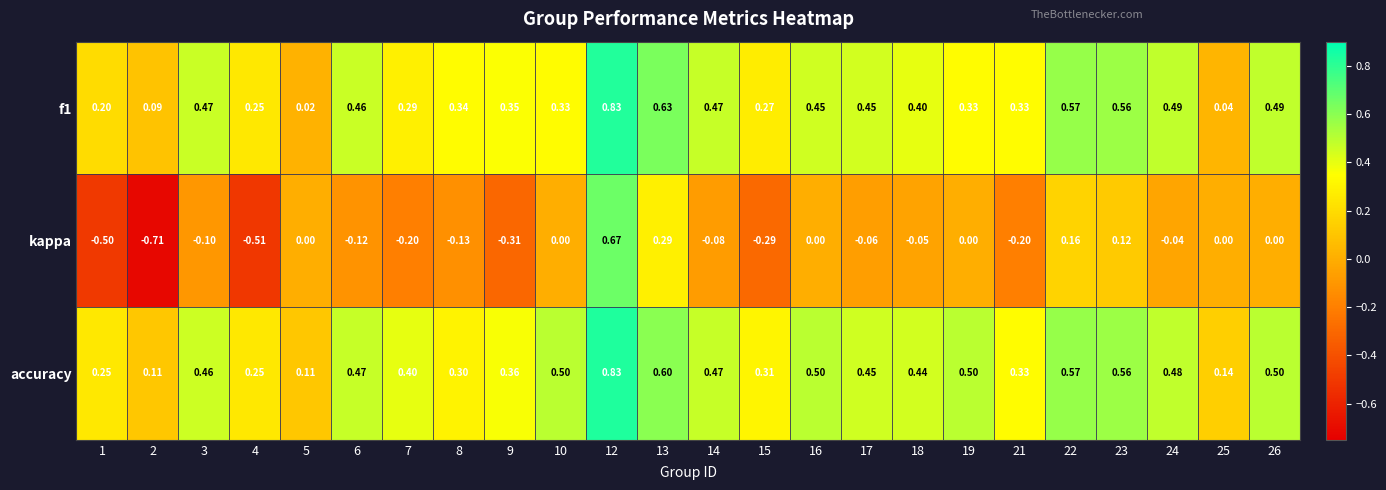

Which series has the largest range (max minus min)?

kappa